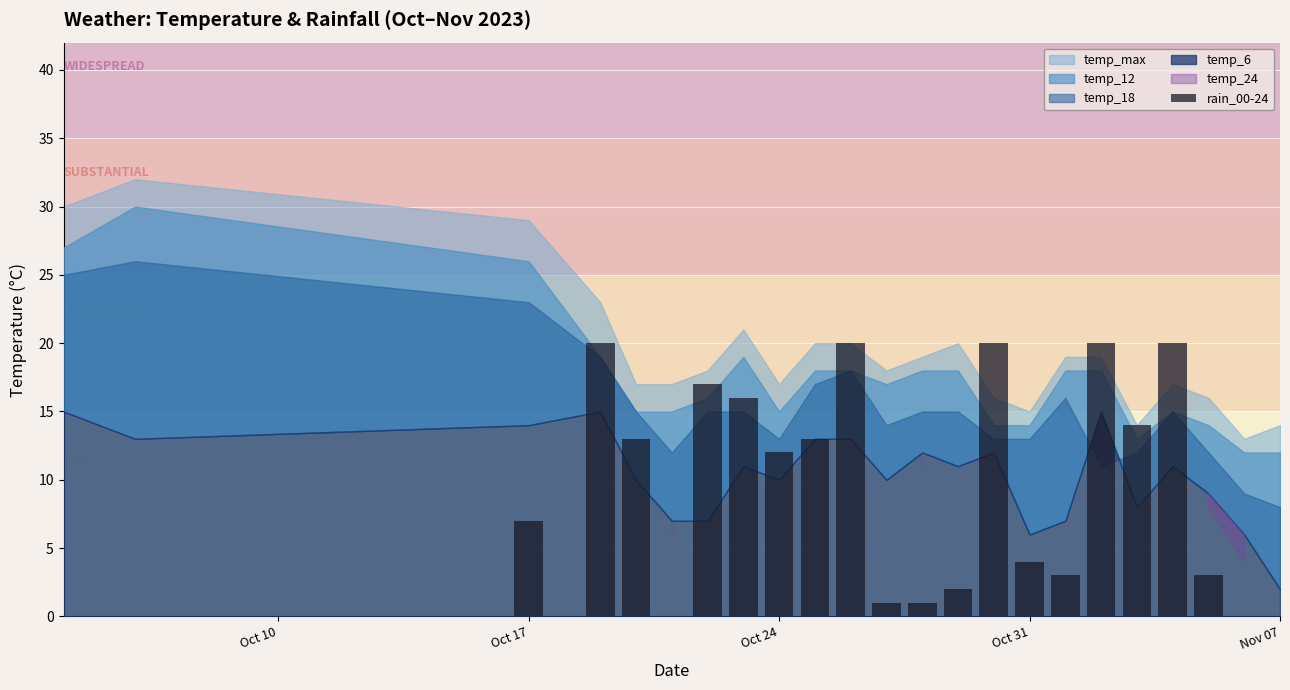

Does the chart contain stacked bars?

No